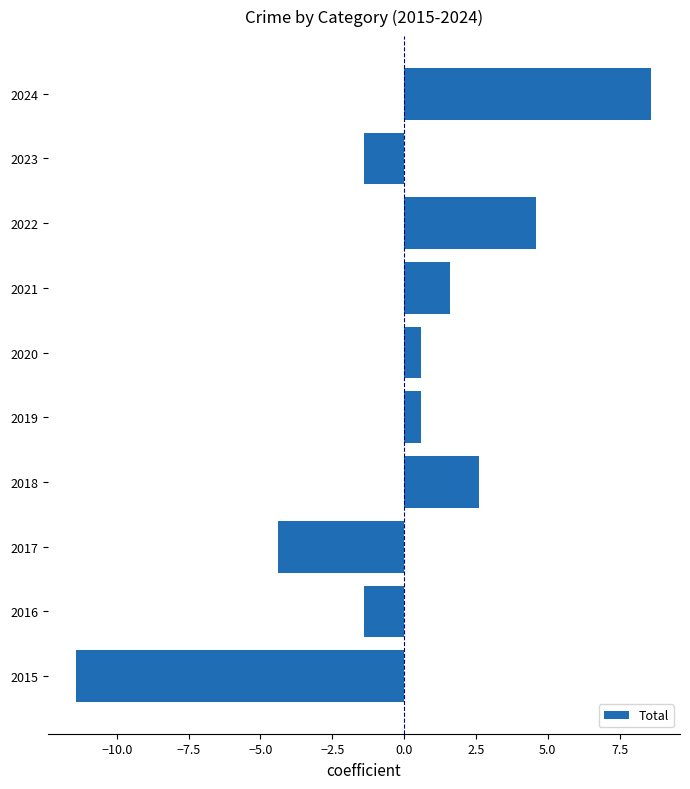

Between 2023 and 2015, which is larger?

2023